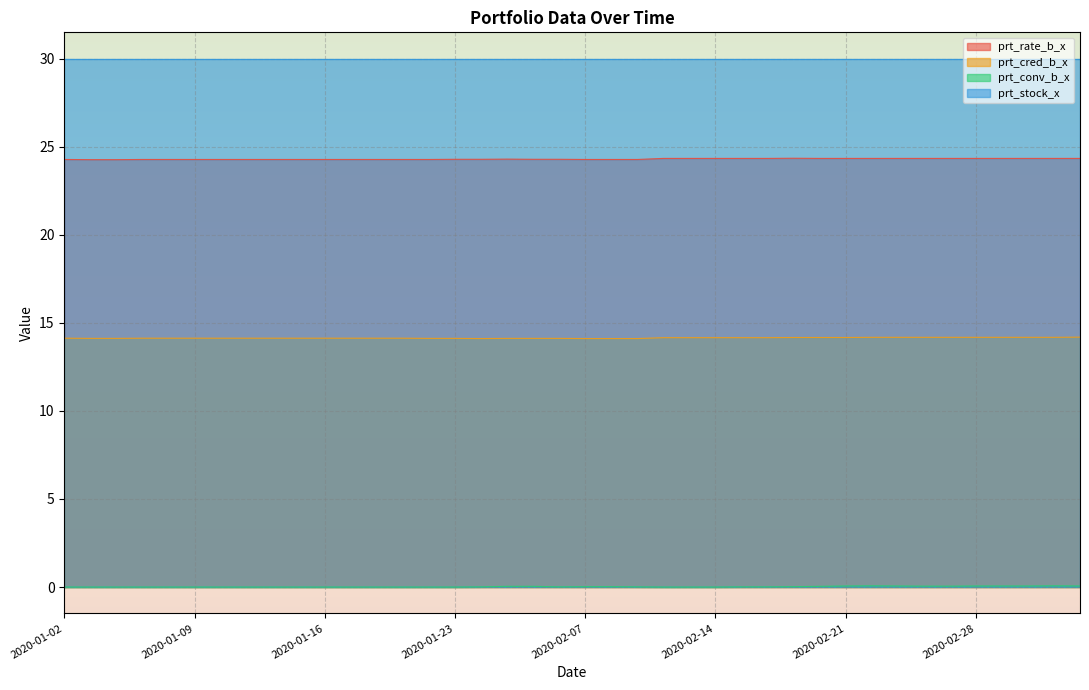

What is the difference between the maximum and minimum values in the prt_conv_b_x series?

0.1